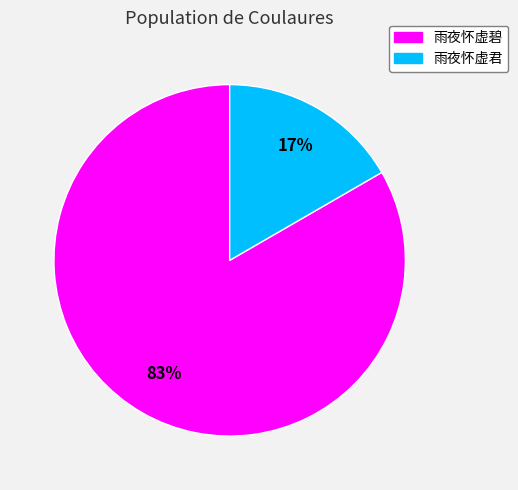

To the nearest percent, what is the combined percentage of 雨夜怀虚君 and 雨夜怀虚碧?

100%